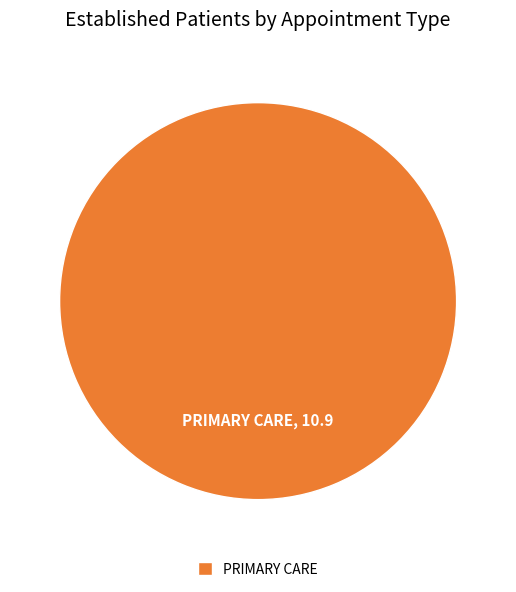

How many slices are in this pie chart?

1